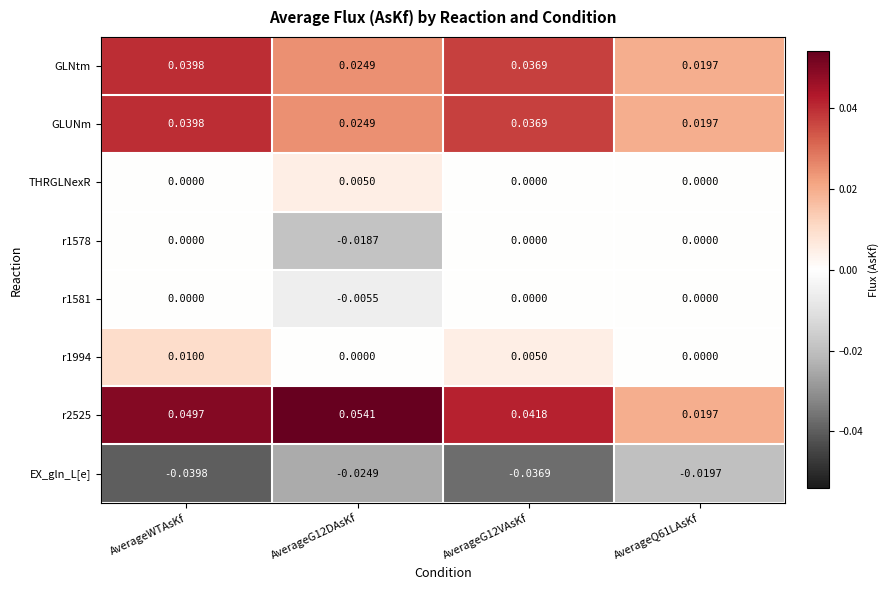

Which series has the widest spread of values?

r2525